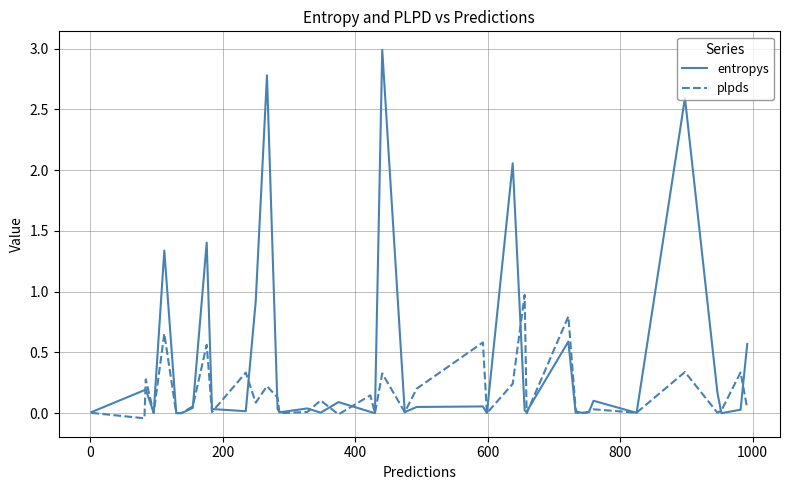

How many lines are shown in the chart?

2